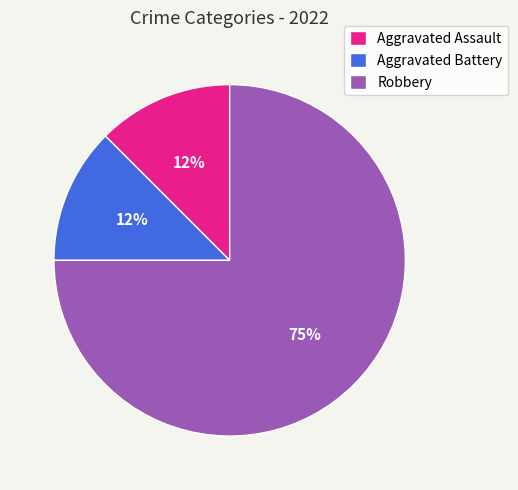

True or false: Robbery accounts for 75% of the total.

True